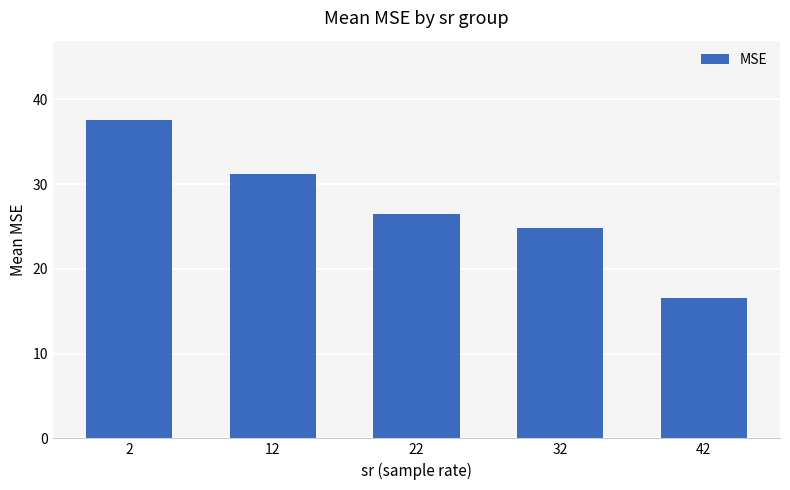

What is the minimum value shown in the chart?

16.6